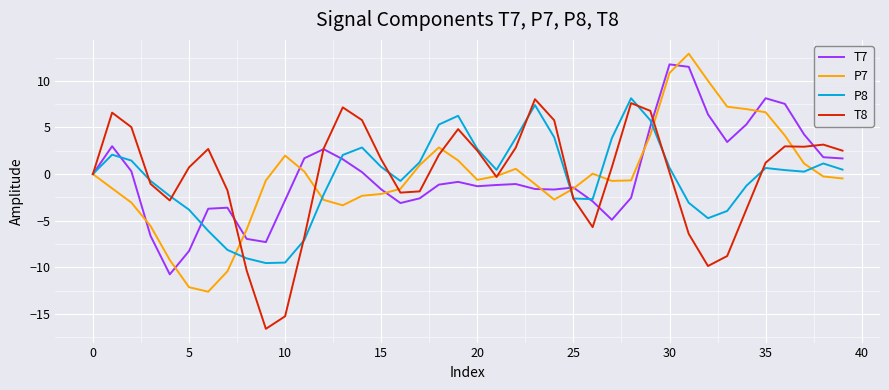

What is the maximum value for T7?

11.8